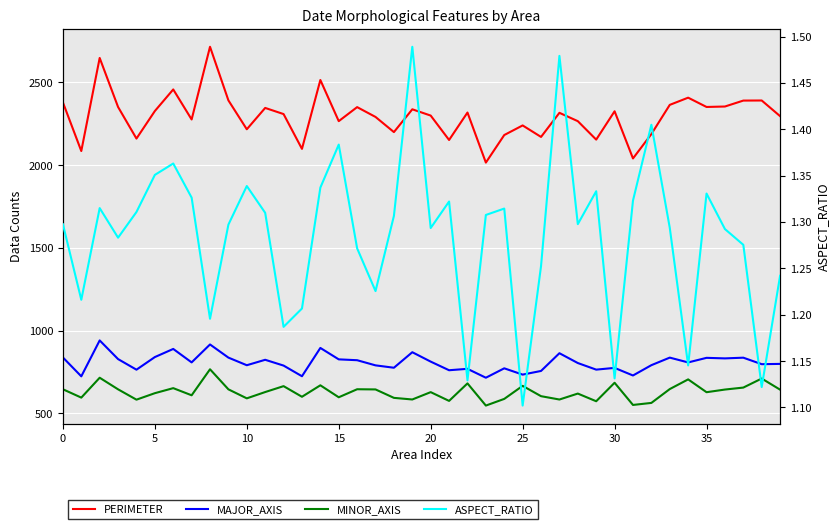

Which series changed the most between 25 and 12?

MAJOR_AXIS